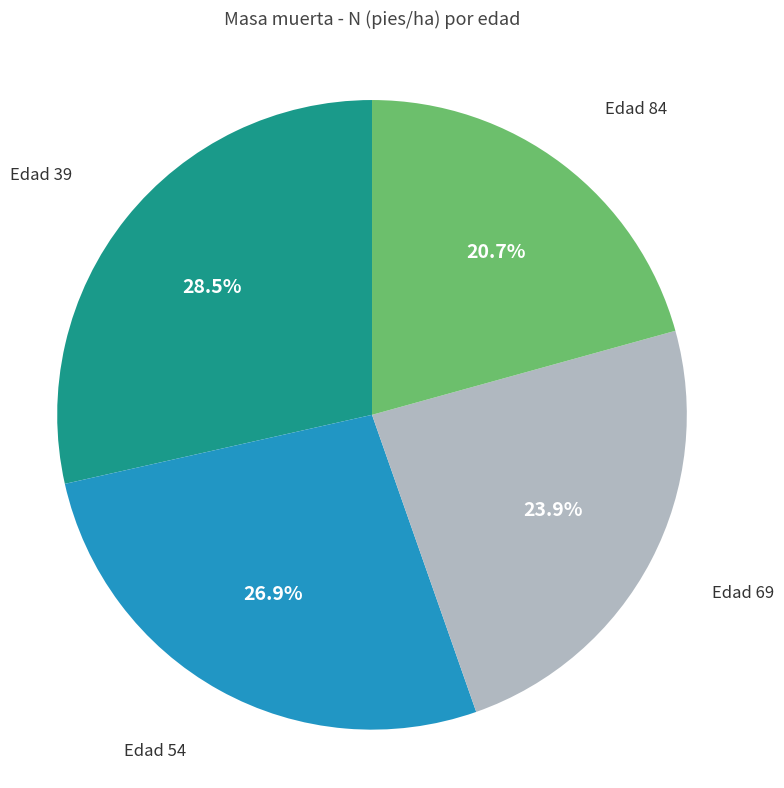

Which category has the smallest portion of the pie?

Edad 84